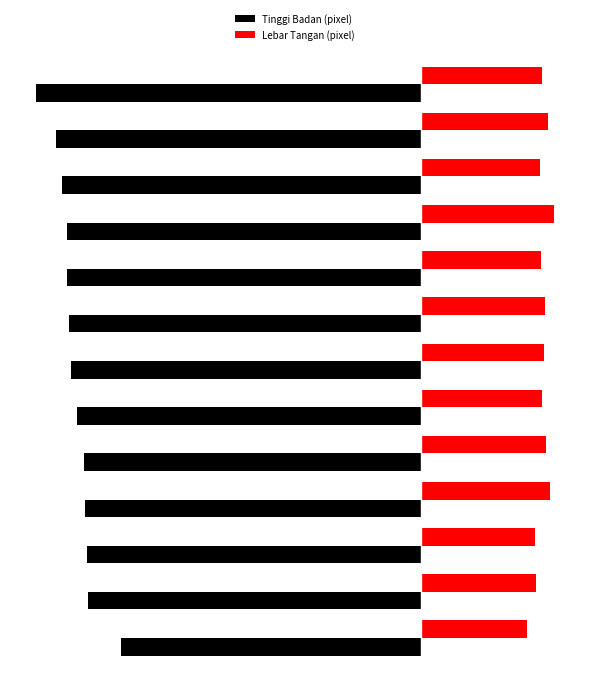

List the series in order of their peak value, highest first.

Lebar Tangan (pixel), Tinggi Badan (pixel)